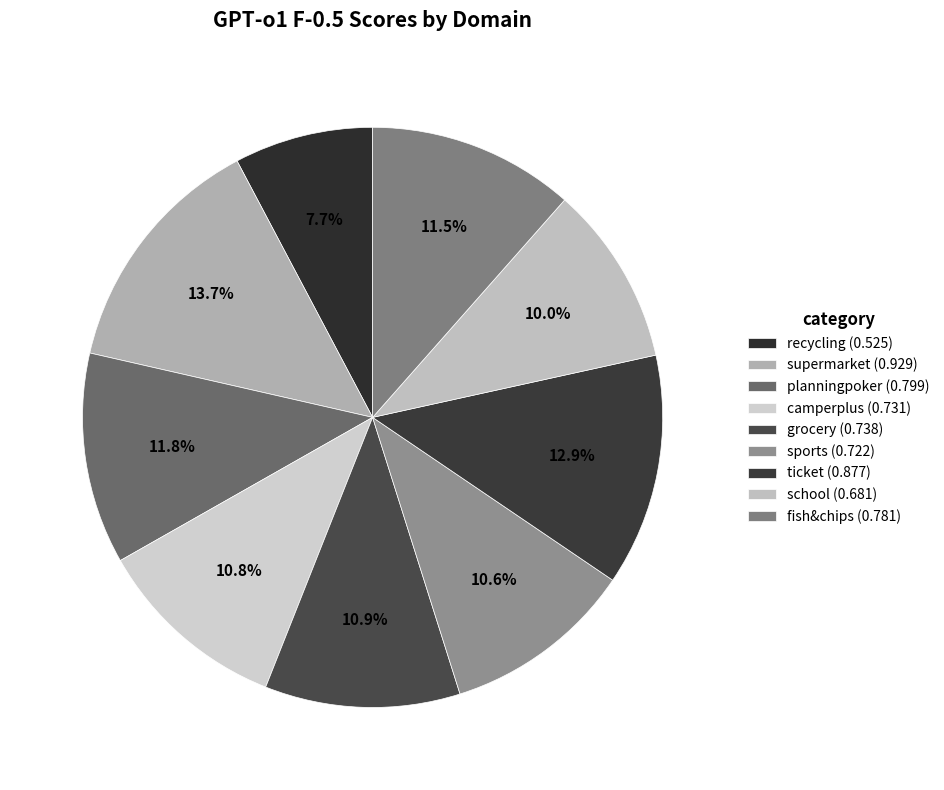

To the nearest percent, what portion does ticket represent?

13%